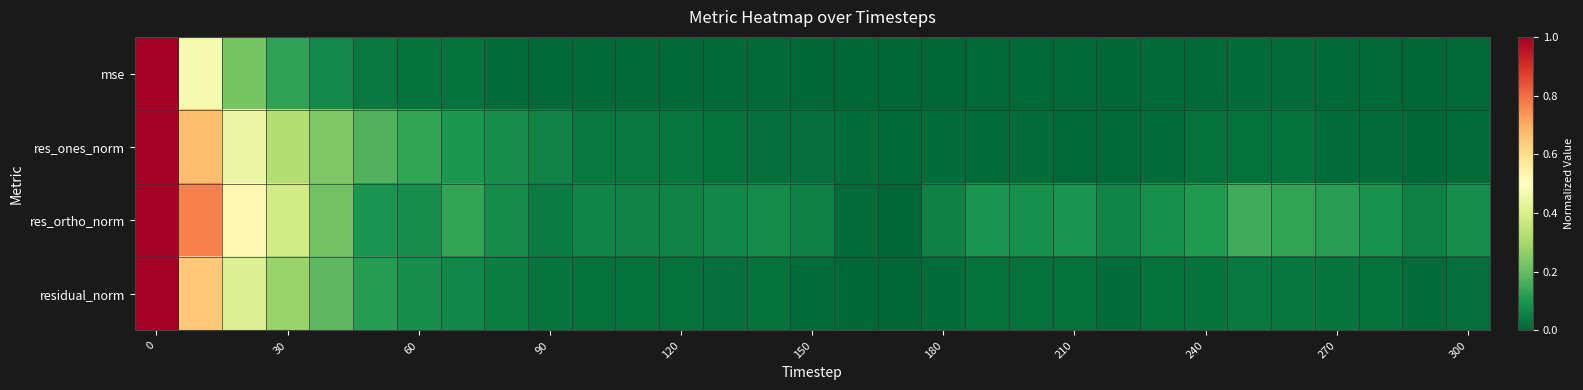

Which series has the largest total across all categories?

res_ortho_norm